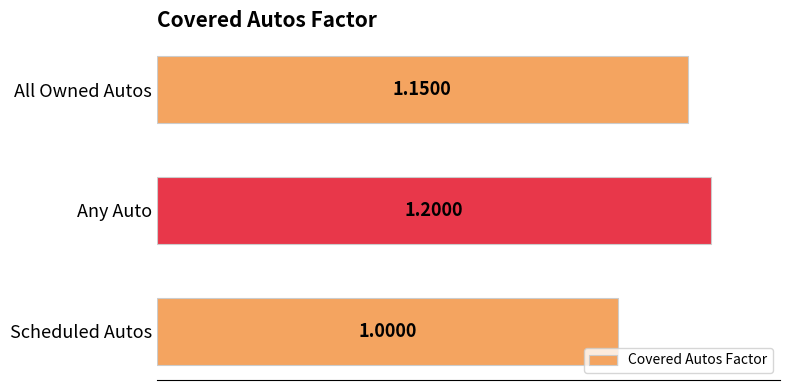

How many bars are there in total?

3